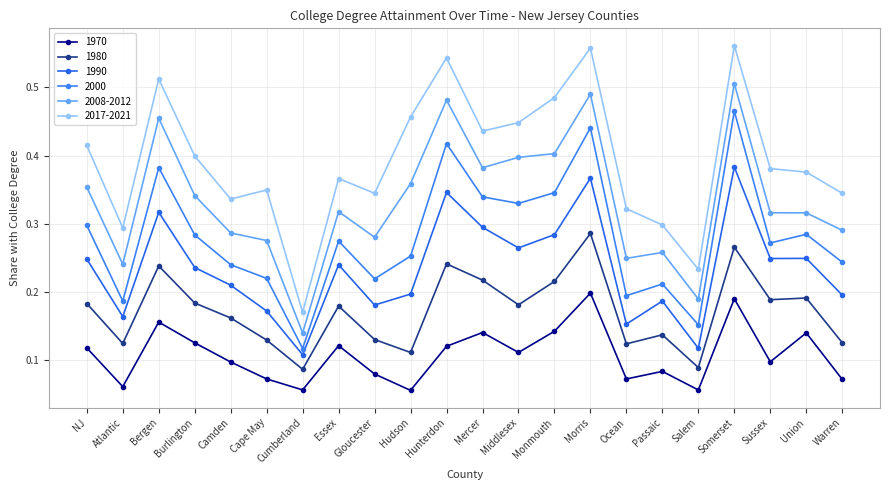

Does the chart display data point markers on the line(s)?

Yes